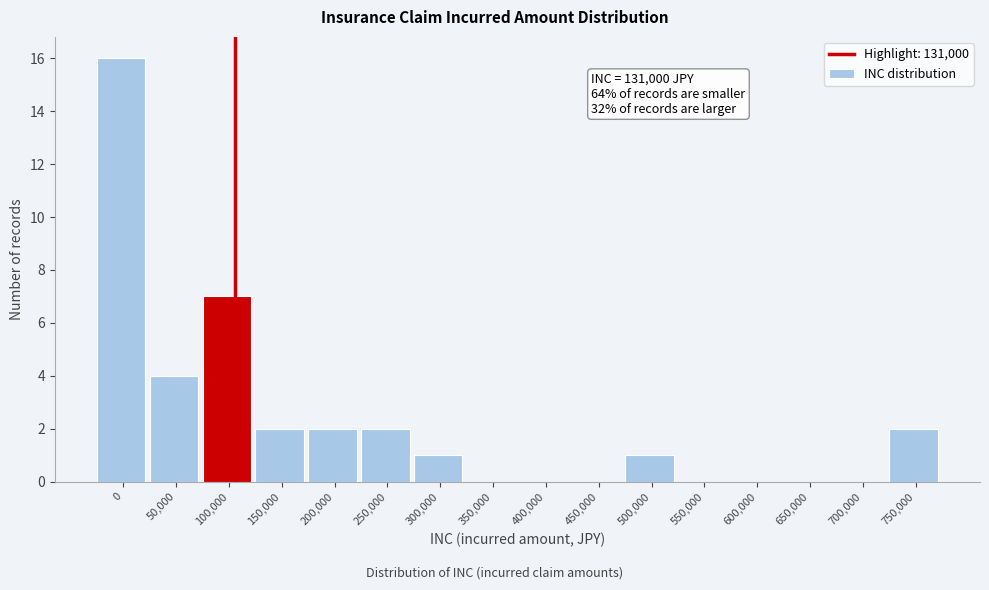

Reading left to right, what are all the values shown in this chart?

0=16	50,000=4	100,000=7	150,000=2	200,000=2	250,000=2	300,000=1	350,000=0	400,000=0	450,000=0	500,000=1	550,000=0	600,000=0	650,000=0	700,000=0	750,000=2